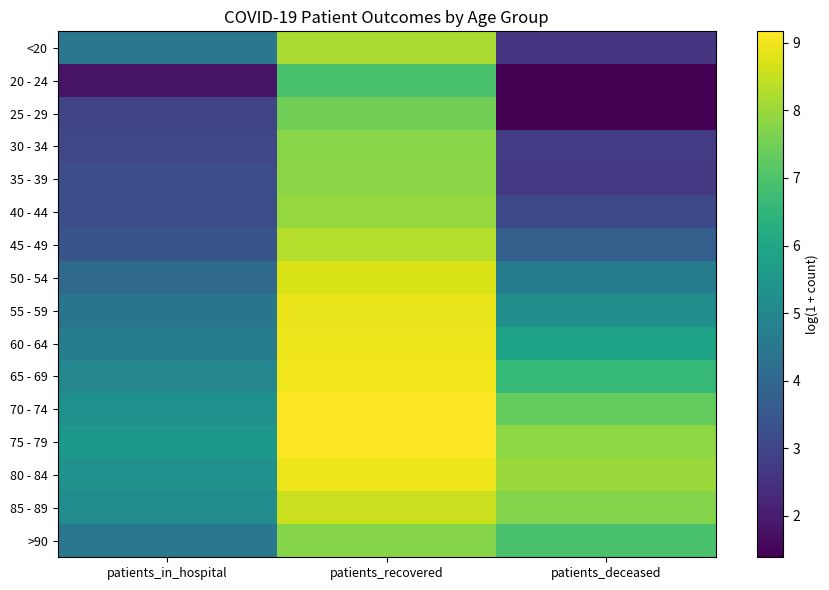

Count the number of categories in the chart.

3